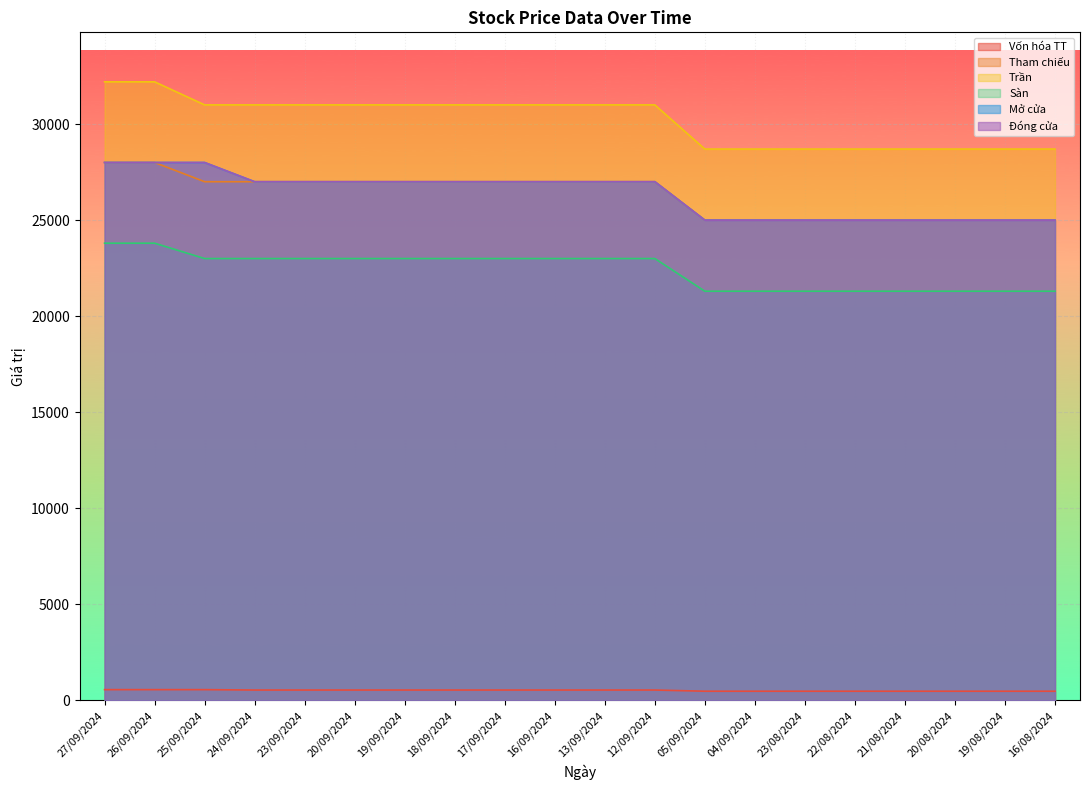

Which series changed the most between 16/09/2024 and 12/09/2024?

Vốn hóa TT